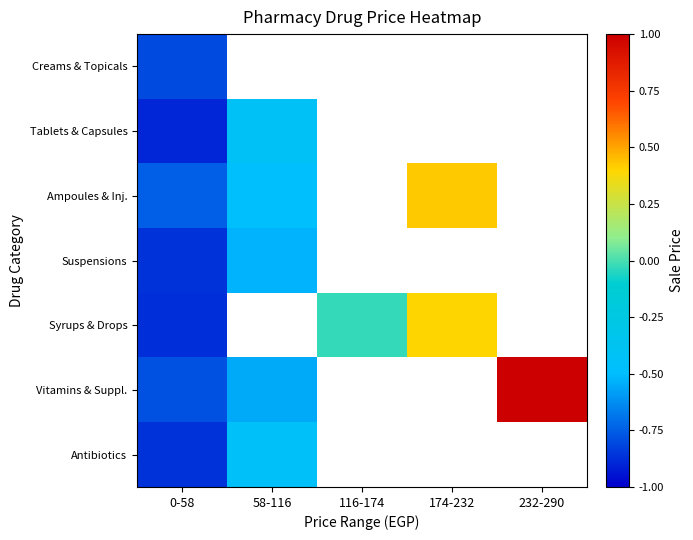

Which series has the widest spread of values?

Vitamins & Suppl.